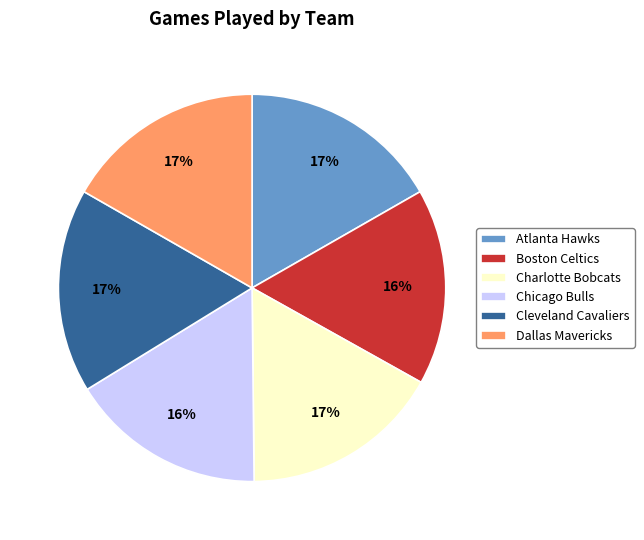

How many segments does this pie chart have?

6